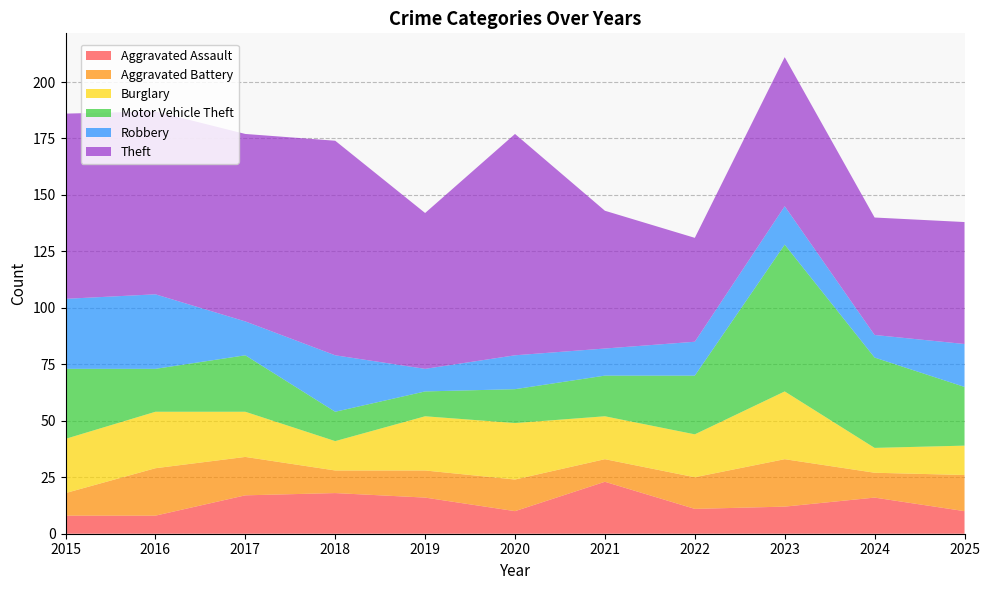

Reading left to right, list all the values displayed in this chart.

Aggravated Assault: 2015=8	2016=8	2017=17	2018=18	2019=16	2020=10	2021=23	2022=11	2023=12	2024=16	2025=10
Aggravated Battery: 2015=10	2016=21	2017=17	2018=10	2019=12	2020=14	2021=10	2022=14	2023=21	2024=11	2025=16
Burglary: 2015=24	2016=25	2017=20	2018=13	2019=24	2020=25	2021=19	2022=19	2023=30	2024=11	2025=13
Motor Vehicle Theft: 2015=31	2016=19	2017=25	2018=13	2019=11	2020=15	2021=18	2022=26	2023=65	2024=40	2025=26
Robbery: 2015=31	2016=33	2017=15	2018=25	2019=10	2020=15	2021=12	2022=15	2023=17	2024=10	2025=19
Theft: 2015=82	2016=81	2017=83	2018=95	2019=69	2020=98	2021=61	2022=46	2023=66	2024=52	2025=54